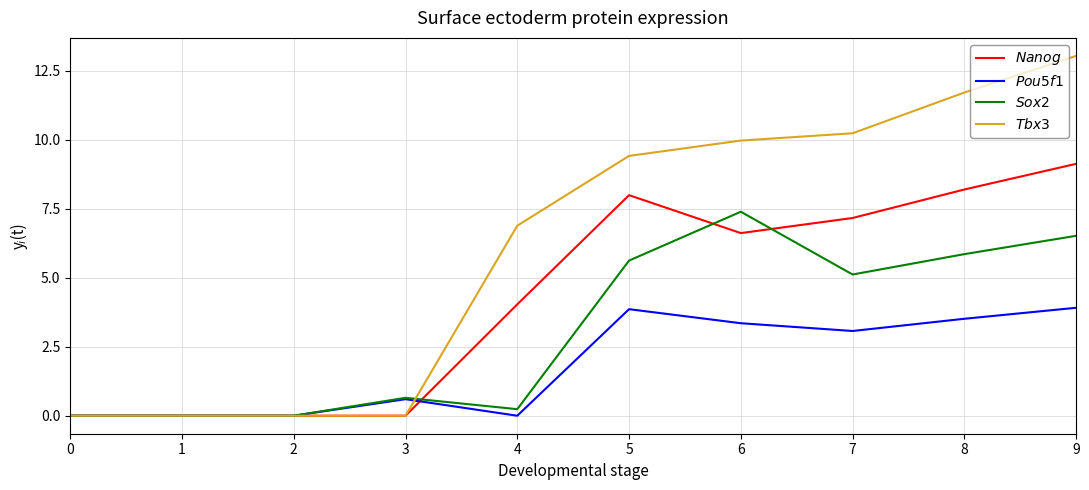

What is the greatest value displayed?

13.0